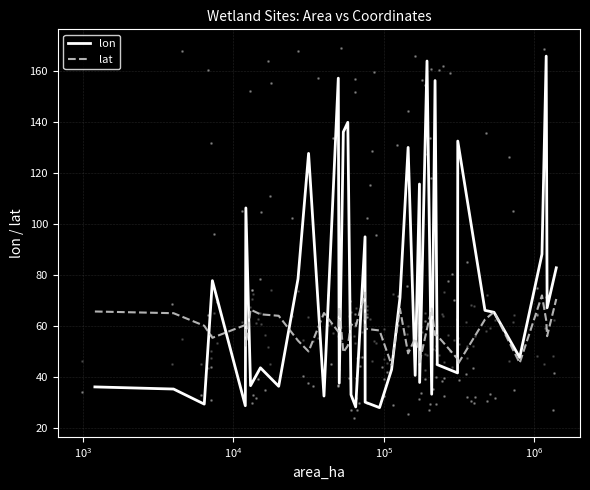

Which series contains the highest Y value?

lon